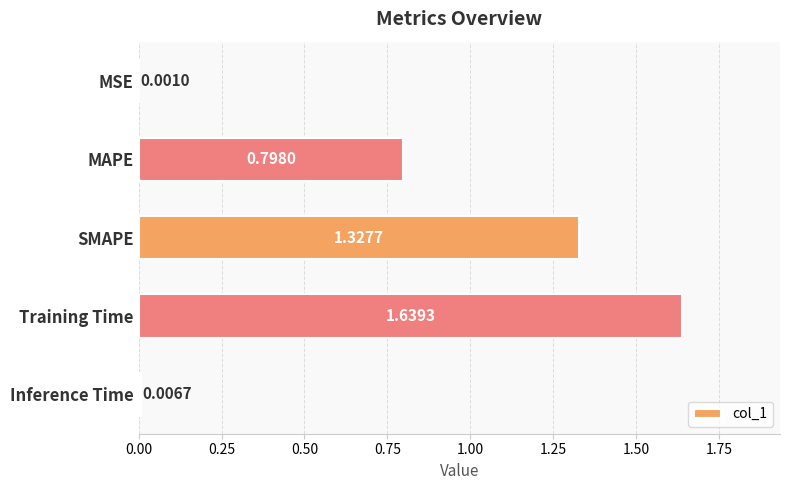

Are the bars horizontal?

Yes